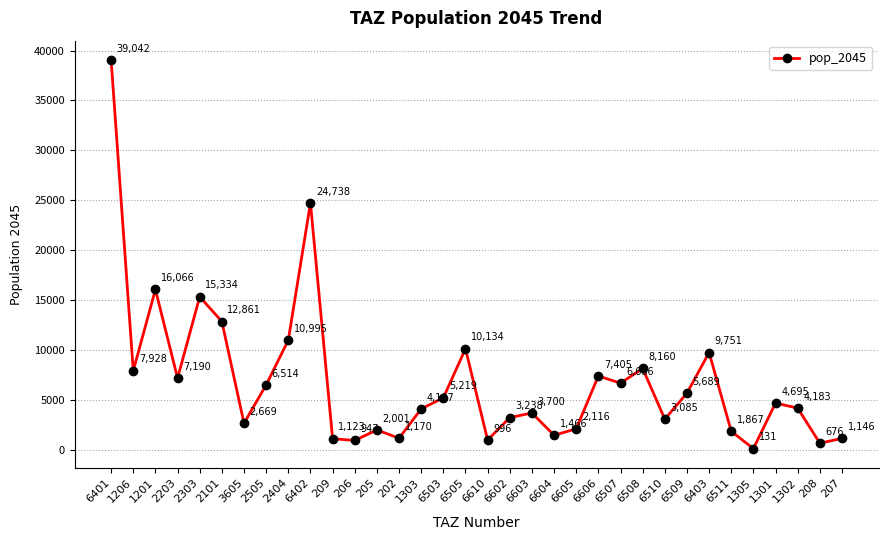

Rank the categories by value from lowest to highest.

1305, 208, 206, 6610, 209, 207, 202, 6604, 6511, 205, 6605, 3605, 6510, 6602, 6603, 1303, 1302, 1301, 6503, 6509, 2505, 6507, 2203, 6606, 1206, 6508, 6403, 6505, 2404, 2101, 2303, 1201, 6402, 6401